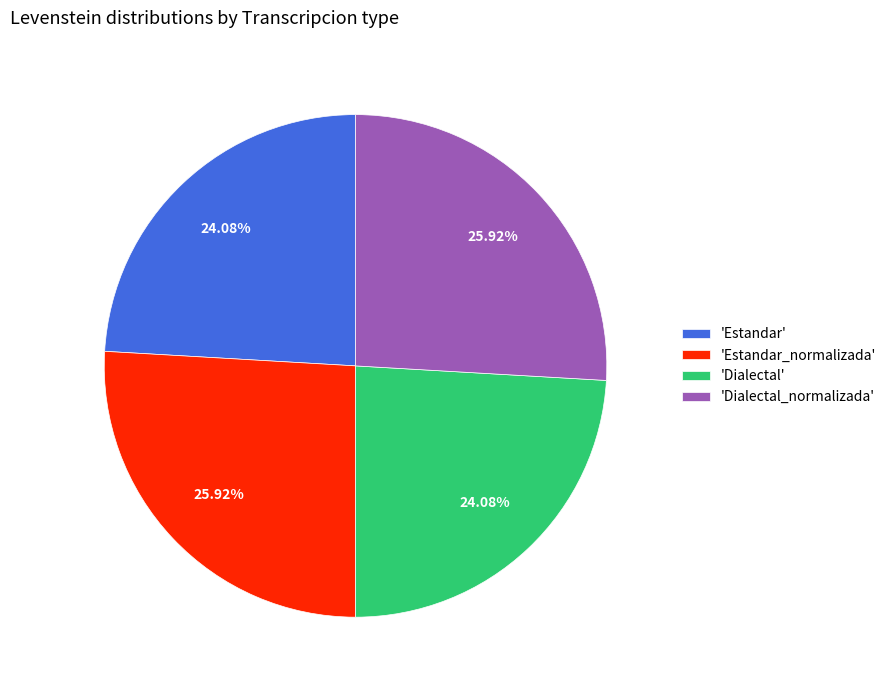

Does any single category account for the majority?

No